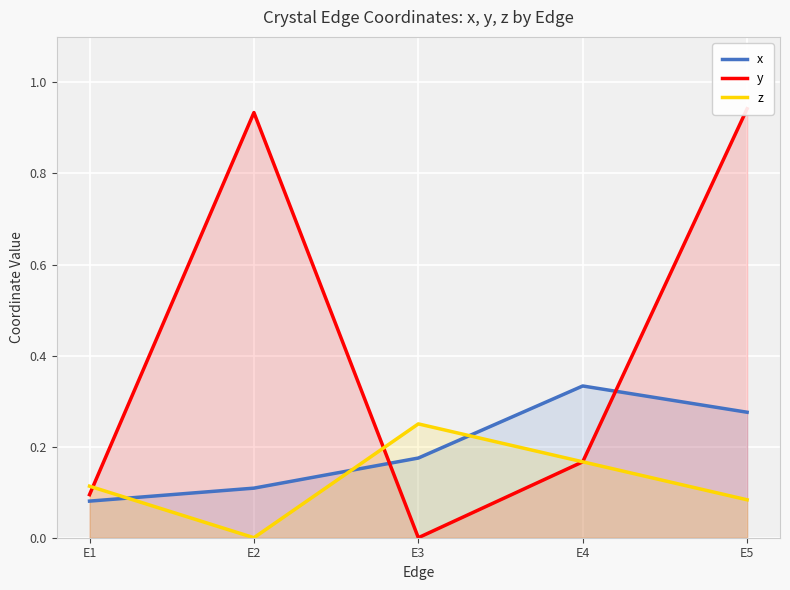

At how many categories does at least one series exceed 0?

5